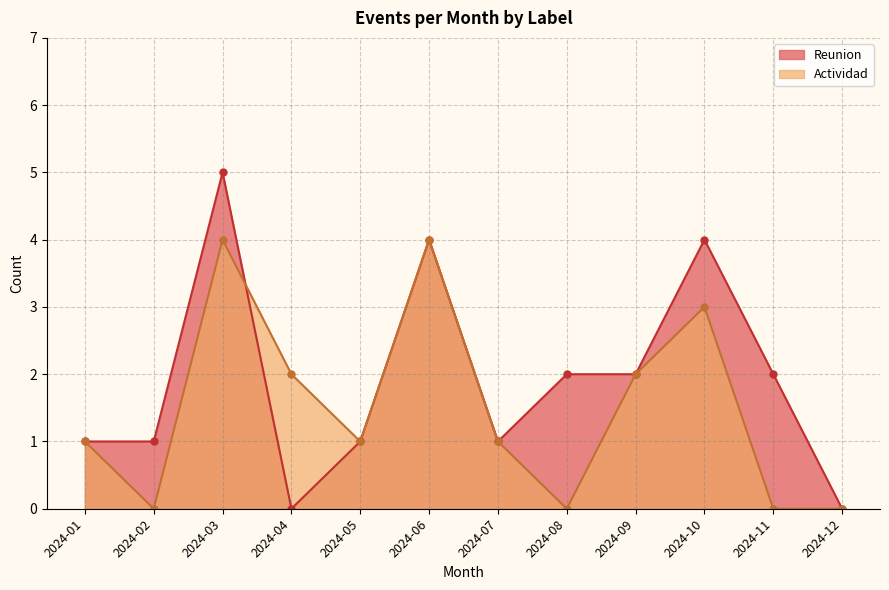

Is the value of Actividad at 2024-07 greater than the value of Reunion at 2024-12?

Yes